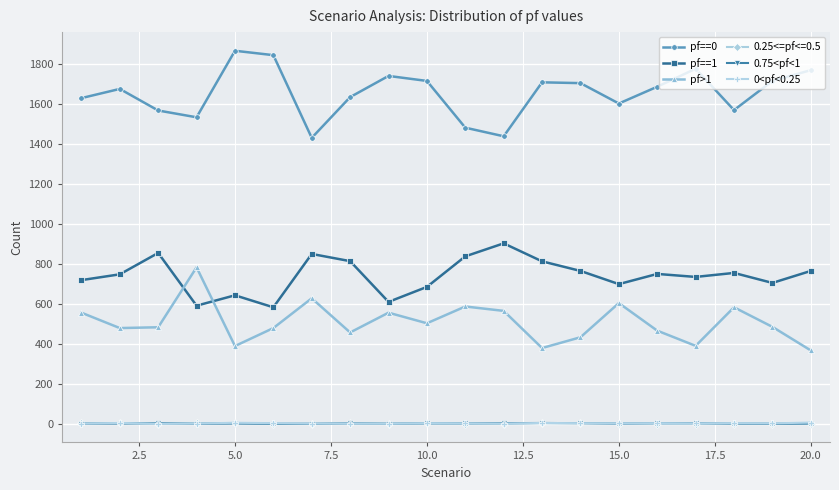

Does the chart have visible grid lines?

Yes